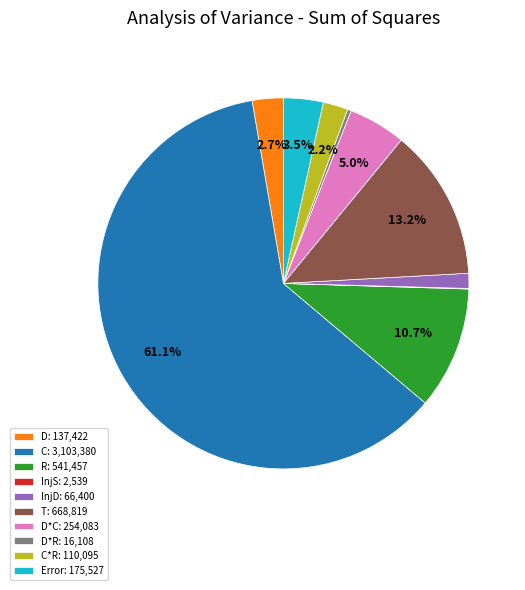

What is the largest slice in the pie chart?

C: 3,103,380